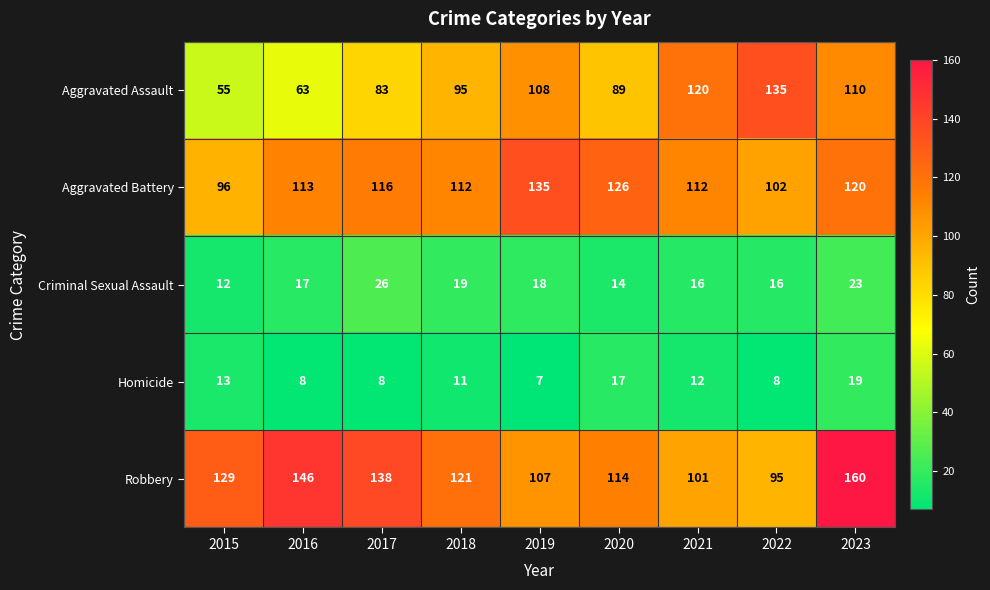

What is the difference between the highest and lowest values at 2021?

108